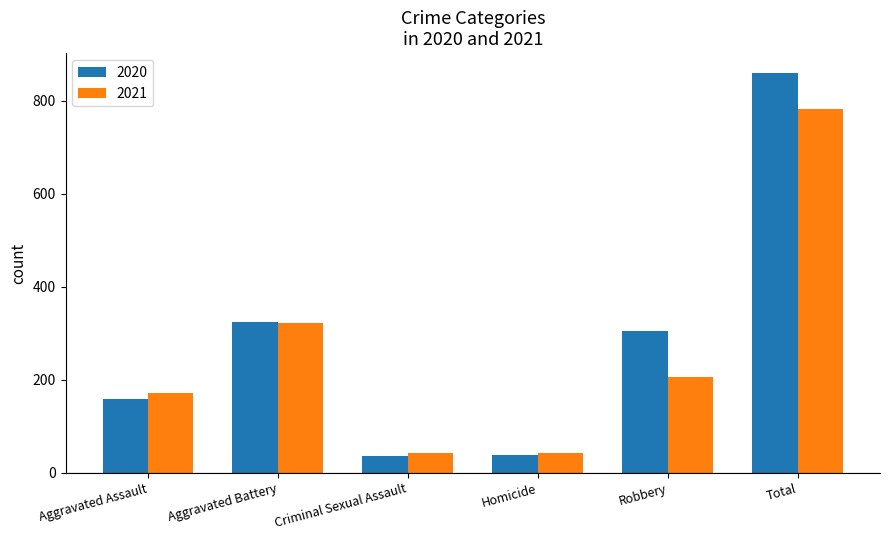

List the series in order of their peak value, highest first.

2020, 2021